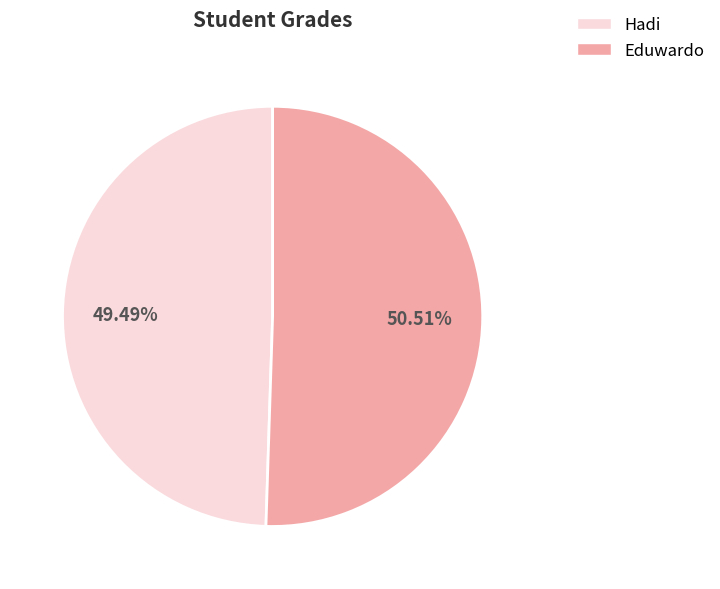

What is the ratio of the value at Hadi to the value at Eduwardo?

1.0